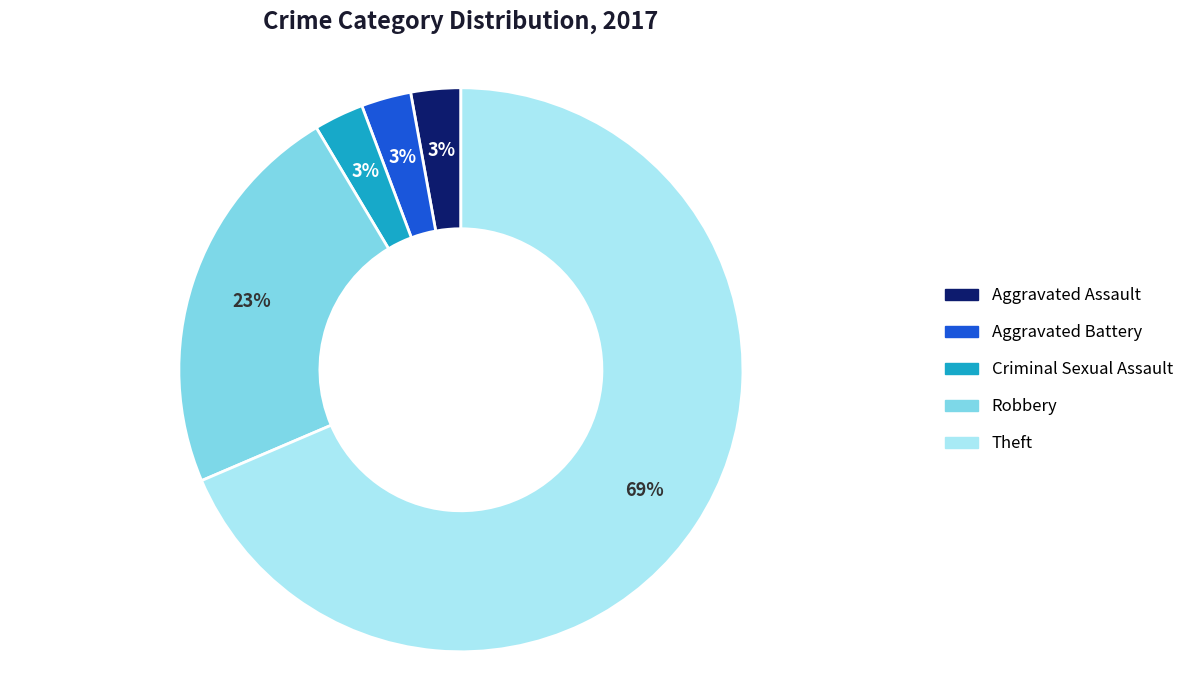

Is it true that Robbery is 29% of the pie?

False